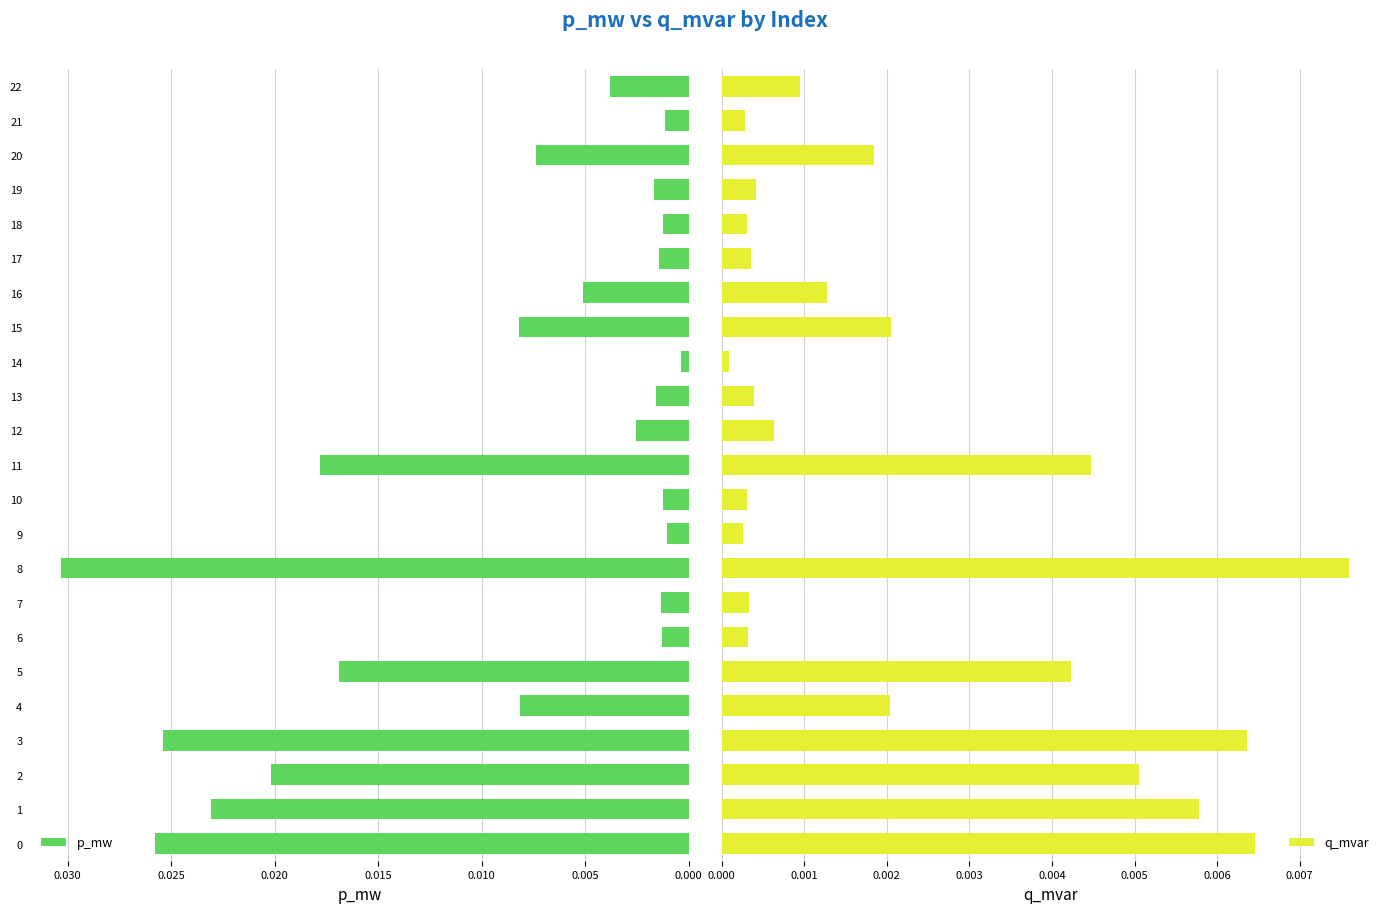

What is the label of the 8th bar from the right?

15